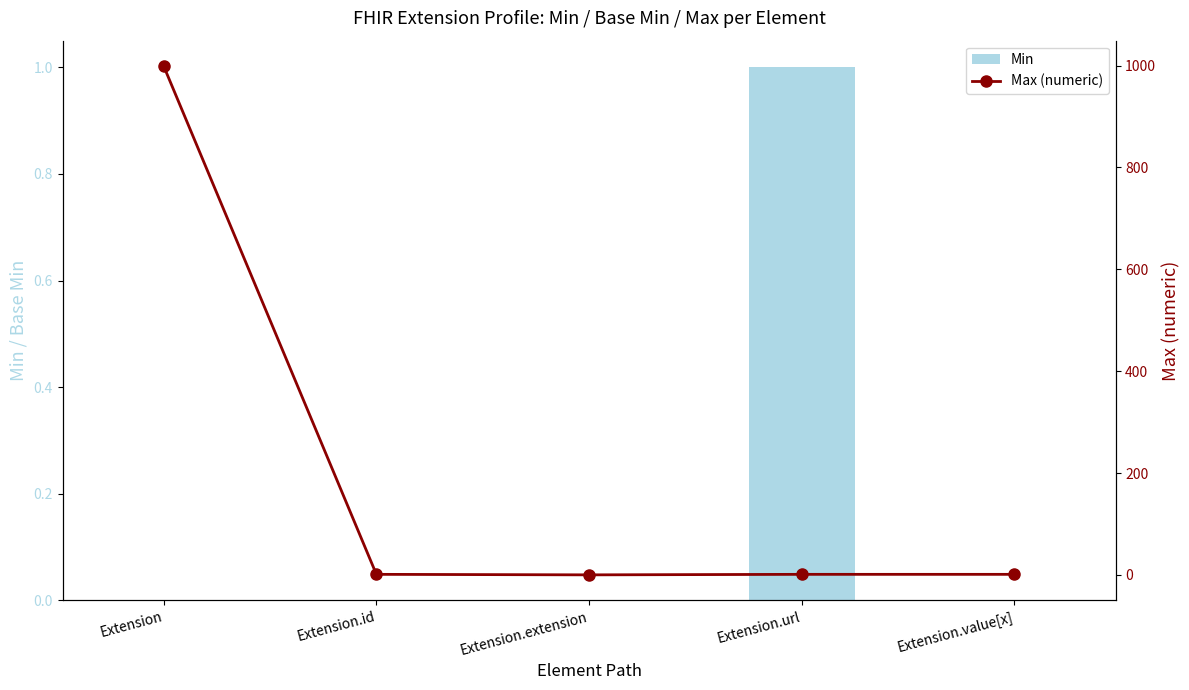

Which series has the largest range (max minus min)?

Max (numeric)